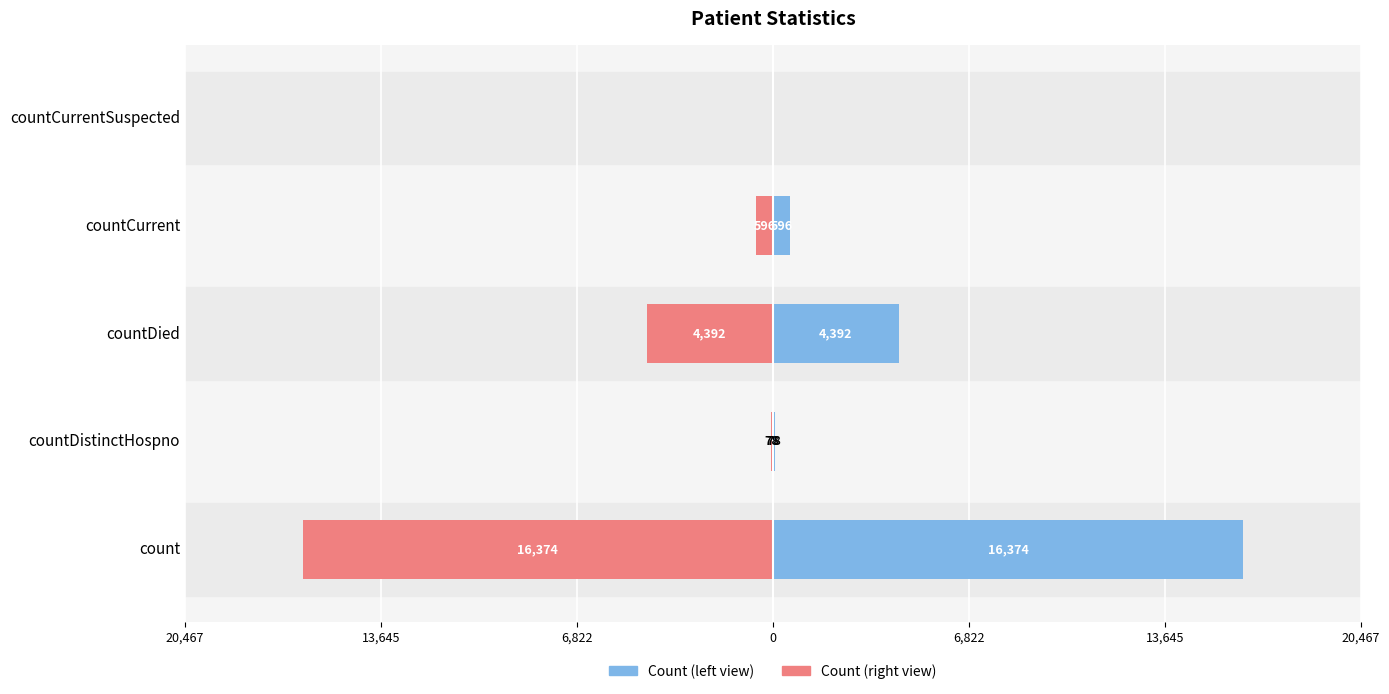

Which has a higher value, countCurrentSuspected or countDistinctHospno?

countDistinctHospno